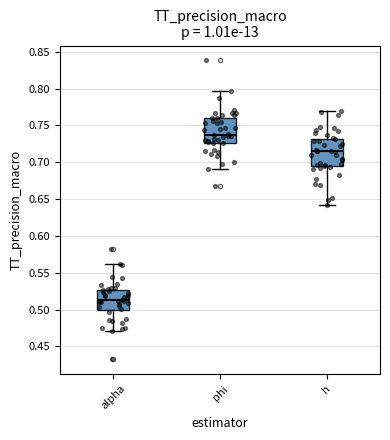

Which box's median line is the highest?

phi